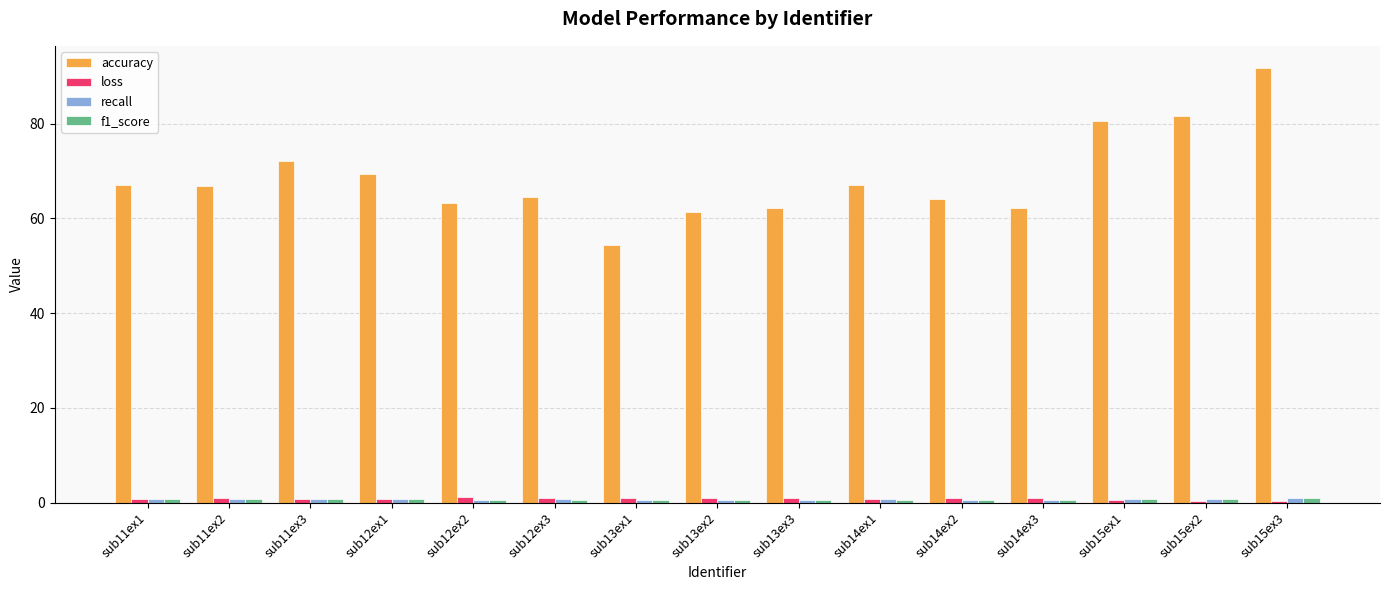

At which category does the chart reach its peak across all series?

sub15ex3